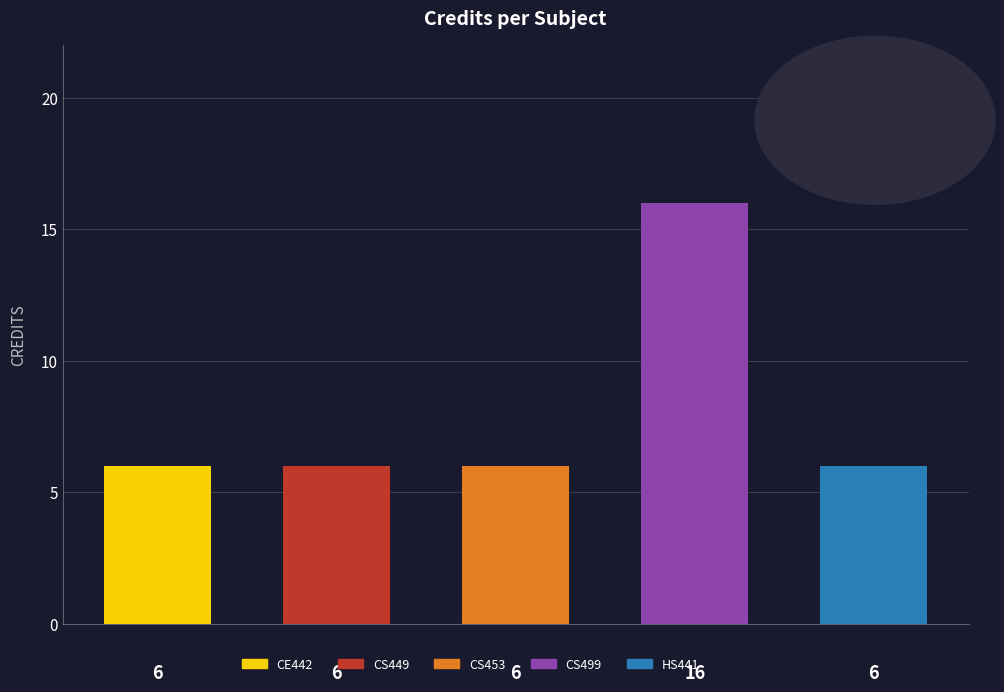

What is the difference between the values at CS449 and CS499?

10